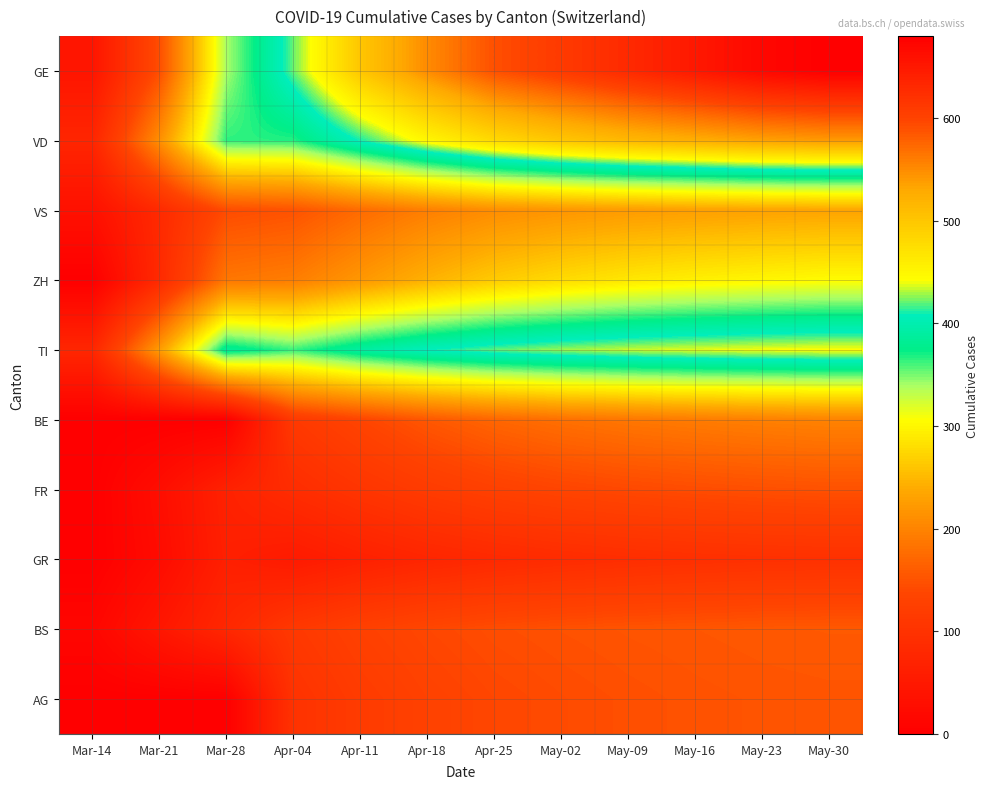

At which category is the sum across all series the highest?

May-30